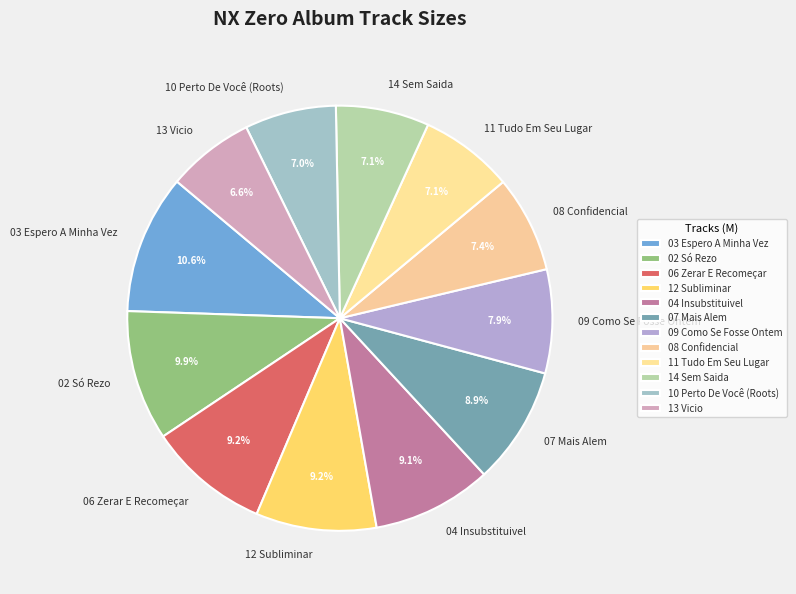

Approximately how many times larger is the value at 11 Tudo Em Seu Lugar compared to 12 Subliminar?

0.8